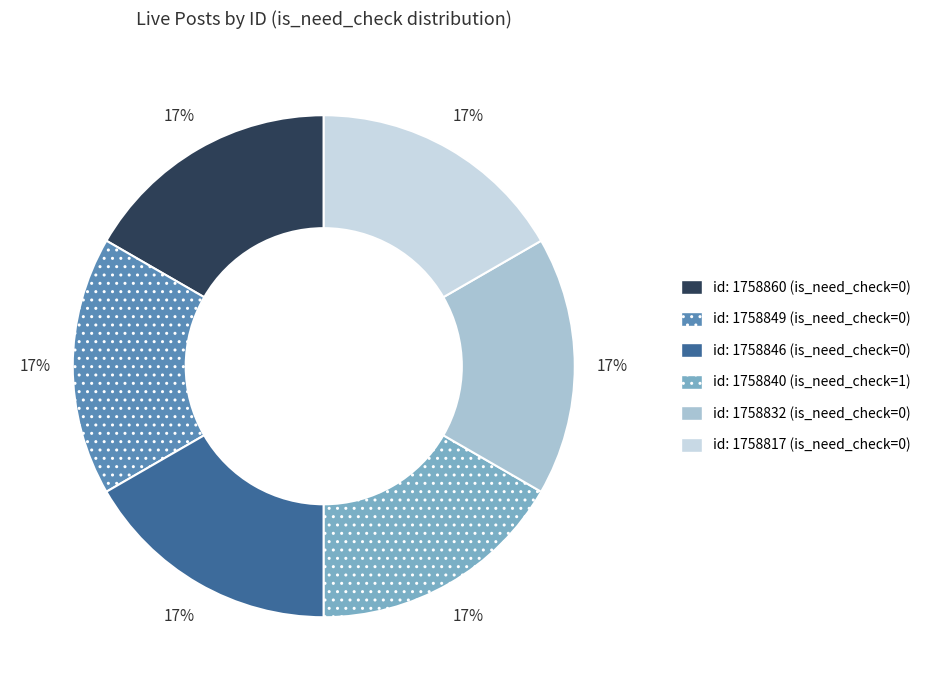

How many slices are in this pie chart?

6